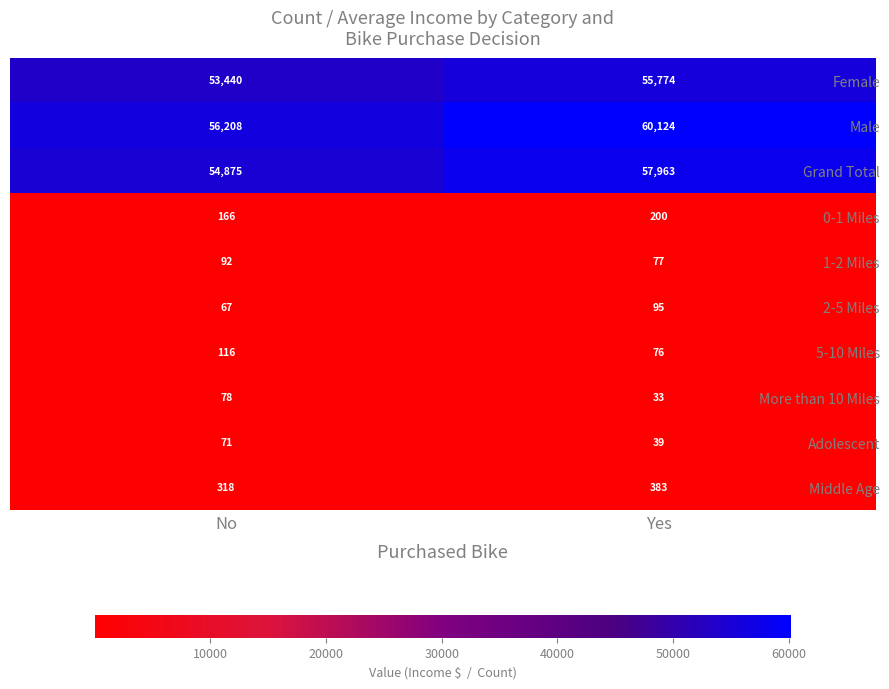

Which series has the largest total across all categories?

Male